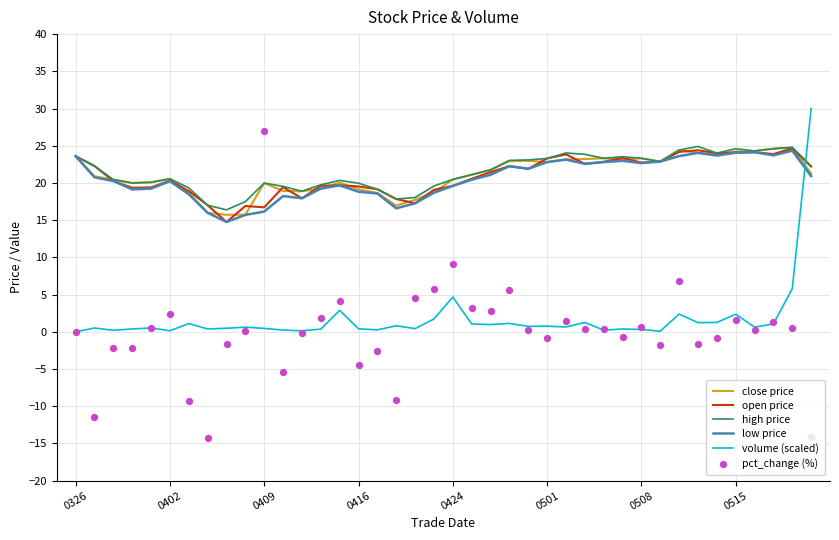

Which series has the largest Y range (max minus min)?

pct_change (%)